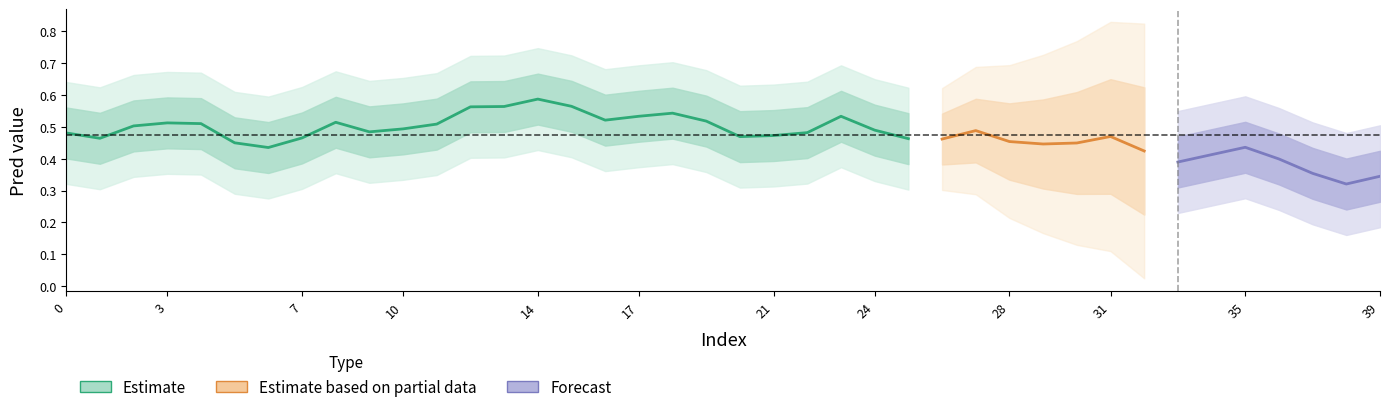

What is the maximum value shown in the chart?

0.7